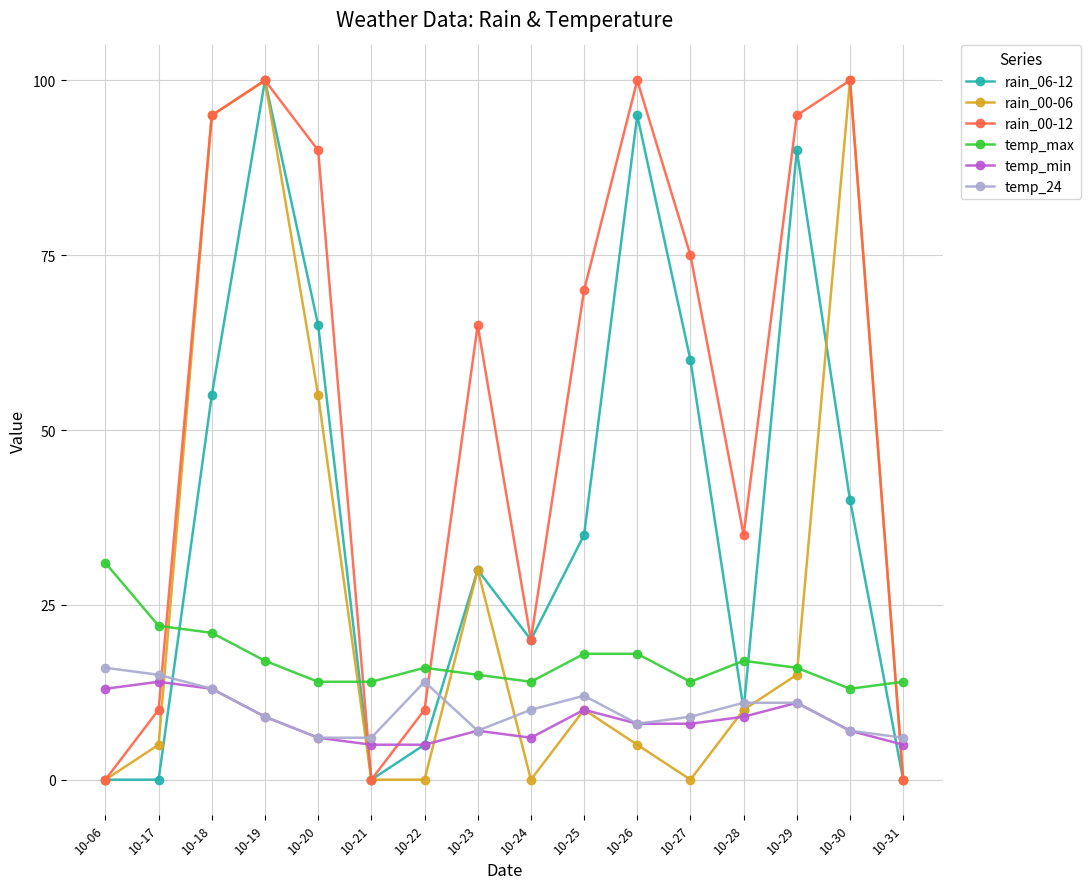

Between 10-22 and 10-27, which series saw the biggest shift?

rain_00-12